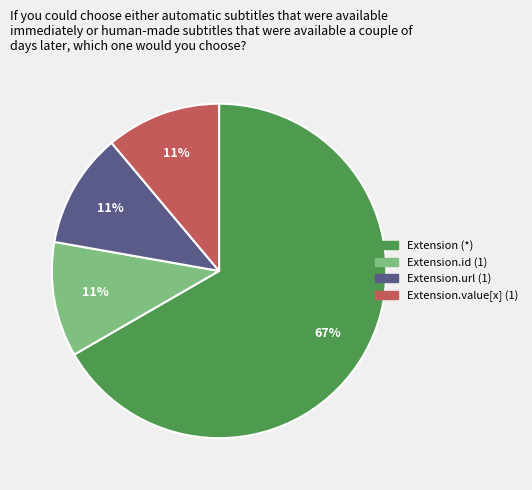

Does any single category account for the majority?

Yes